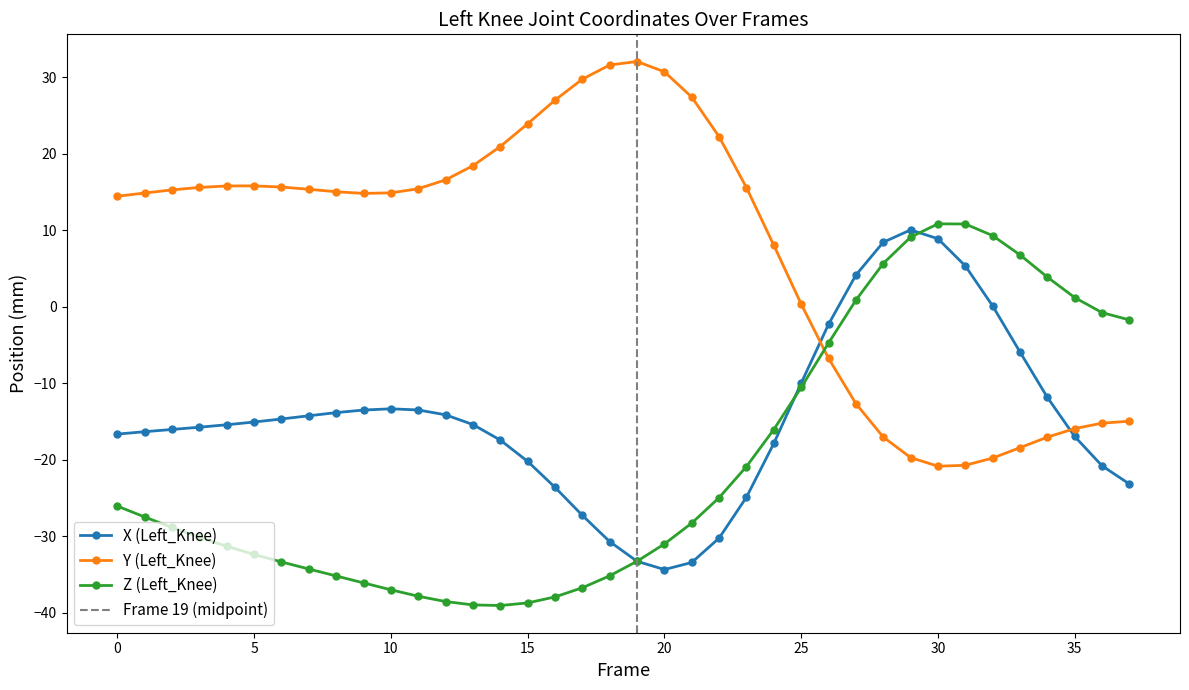

Does the chart display data point markers on the line(s)?

Yes